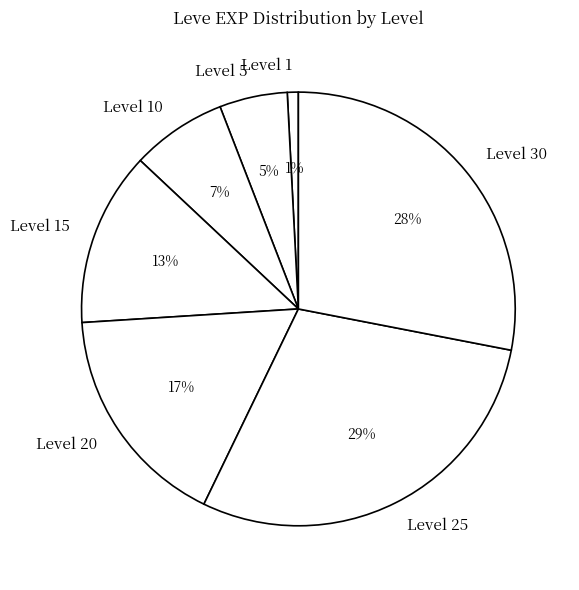

Which has a higher value, Level 30 or Level 1?

Level 30